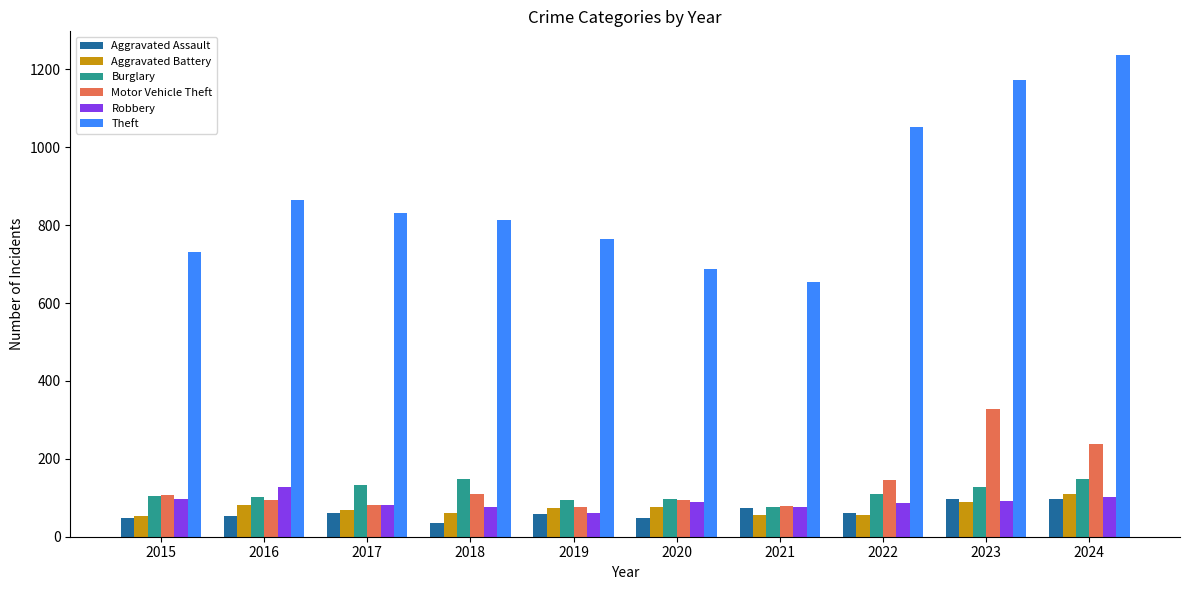

Which series has the largest total across all categories?

Theft